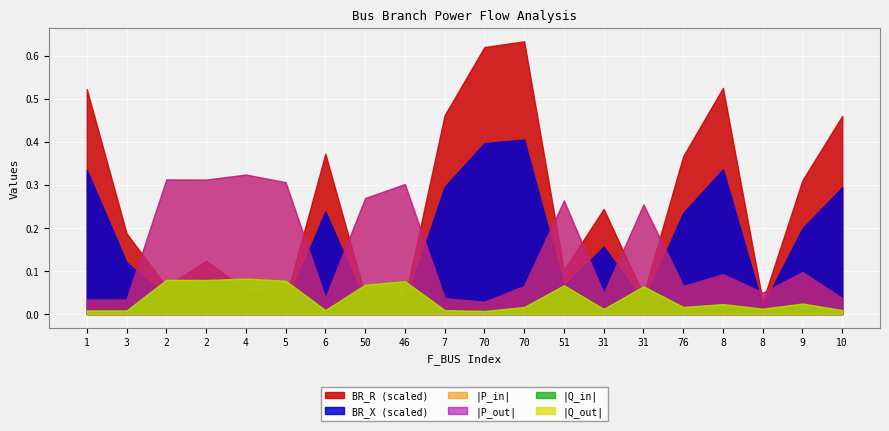

How many interior local valleys does the Q_out series have?

7